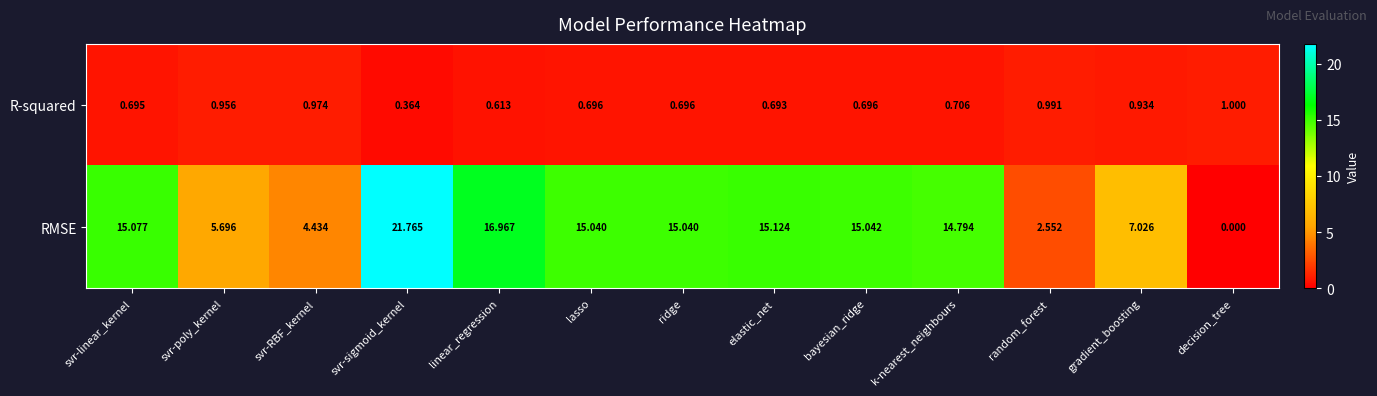

At which label is RMSE closest to 10?

gradient_boosting